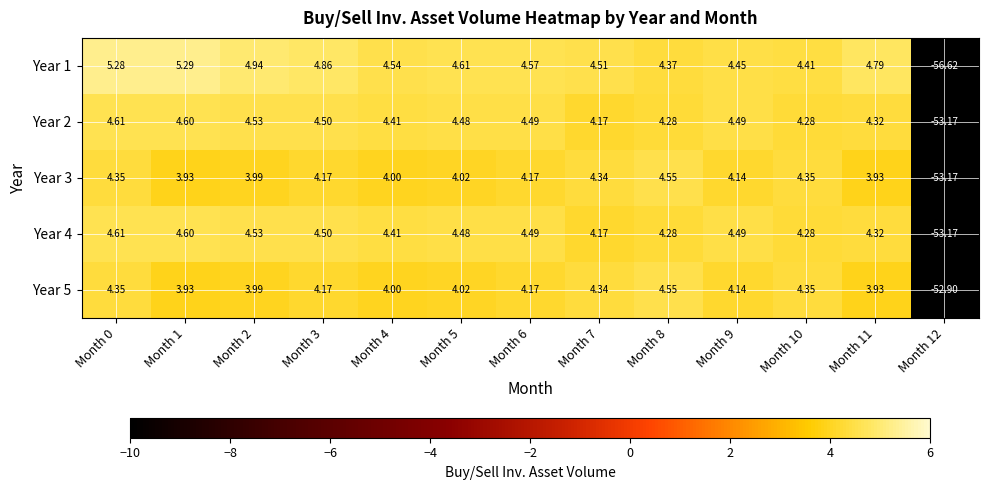

Is the value of Year 5 at Month 7 greater than the value of Year 2 at Month 1?

No